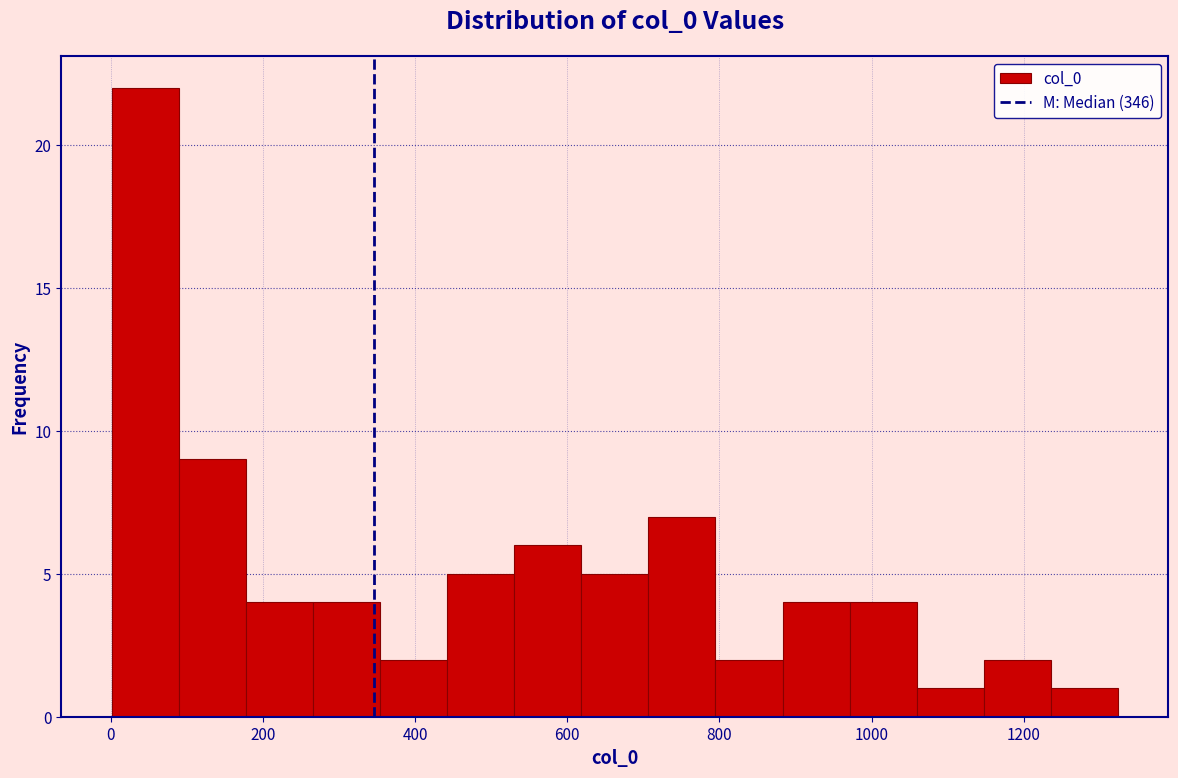

Reading left to right, list every bar in this chart as the range it spans on the x-axis followed by its height. Neither the bar edges nor the heights are printed on the chart, so give them approximately, as read against the axes.

0 to 80: 22
80 to 180: 9
180 to 260: 4
260 to 360: 4
360 to 440: 2
440 to 540: 5
540 to 620: 6
620 to 700: 5
700 to 800: 7
800 to 880: 2
880 to 980: 4
980 to 1060: 4
1060 to 1140: 1
1140 to 1240: 2
1240 to 1320: 1